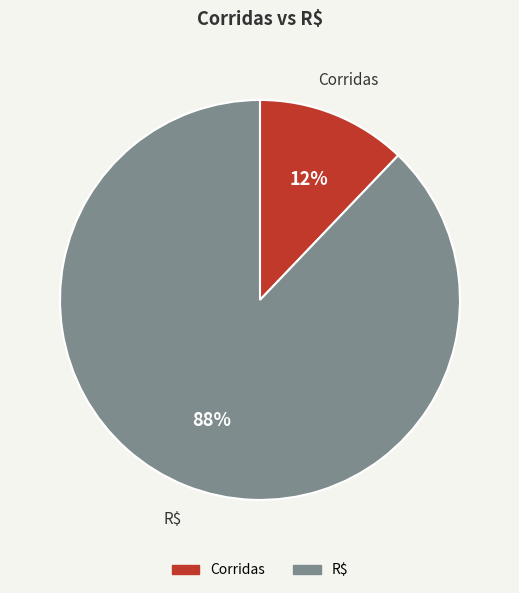

Is the sum of Corridas and R$ greater than half?

Yes